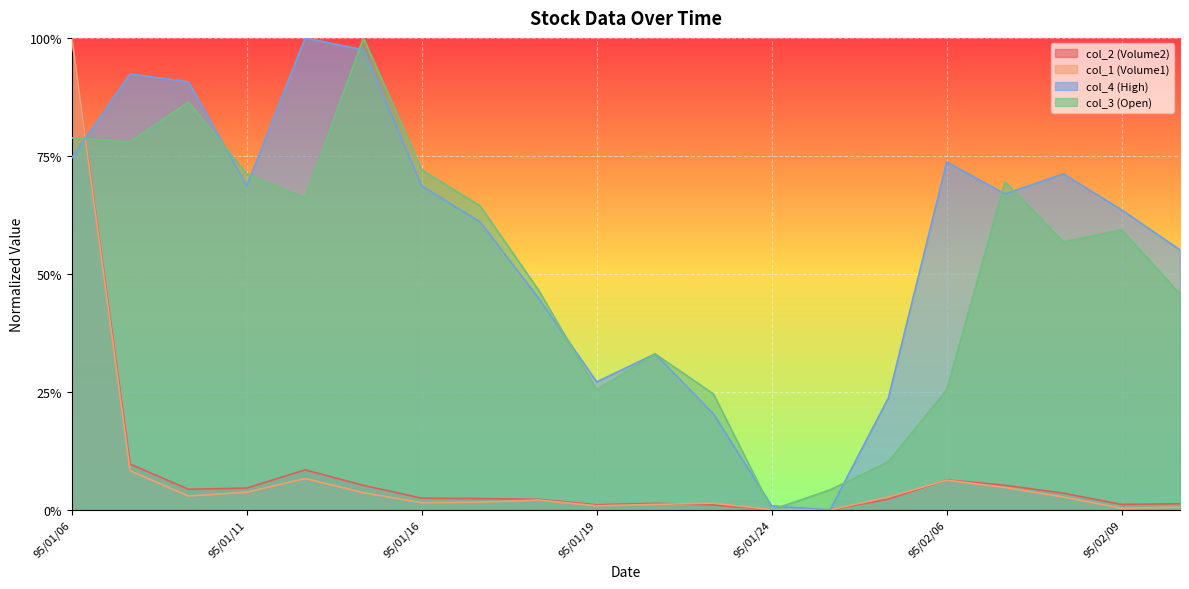

At which label is col_3 (Open) closest to 0?

95/01/24